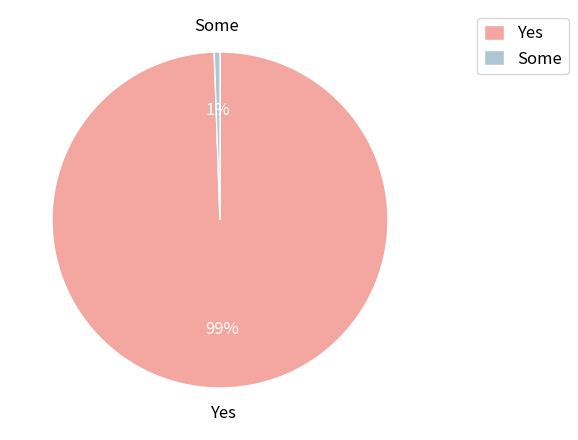

To the nearest percent, what is the average slice percentage?

50%